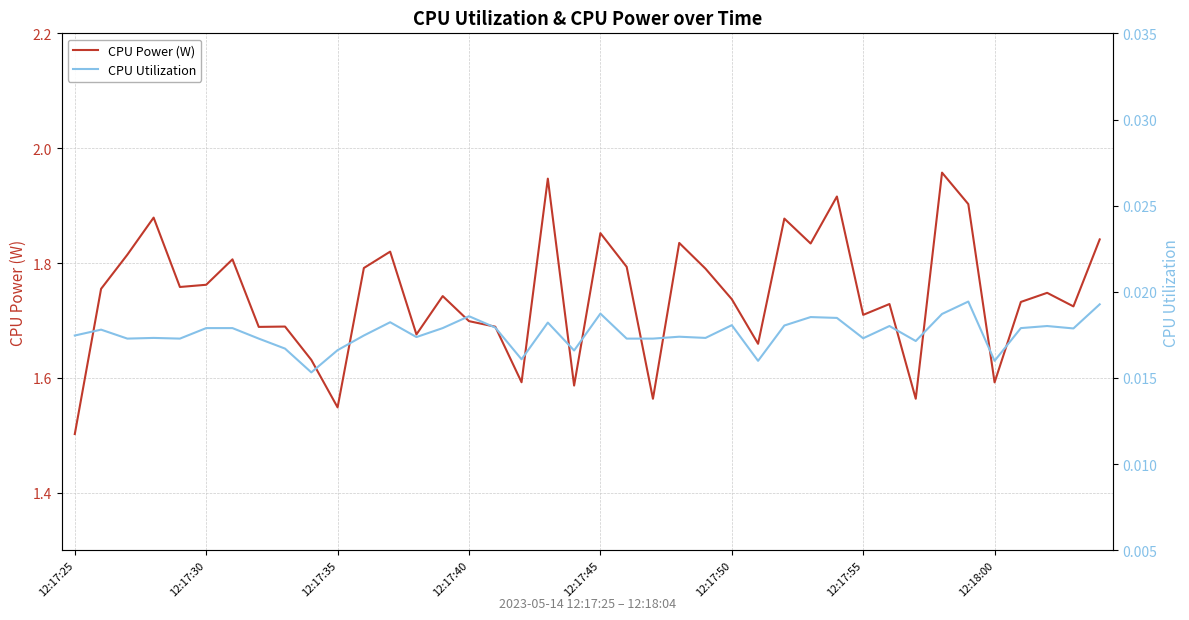

How many lines are shown in the chart?

2